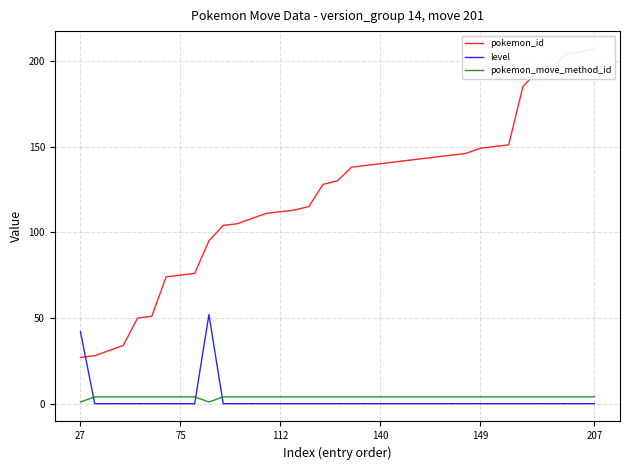

Which series has the widest spread of values?

pokemon_id